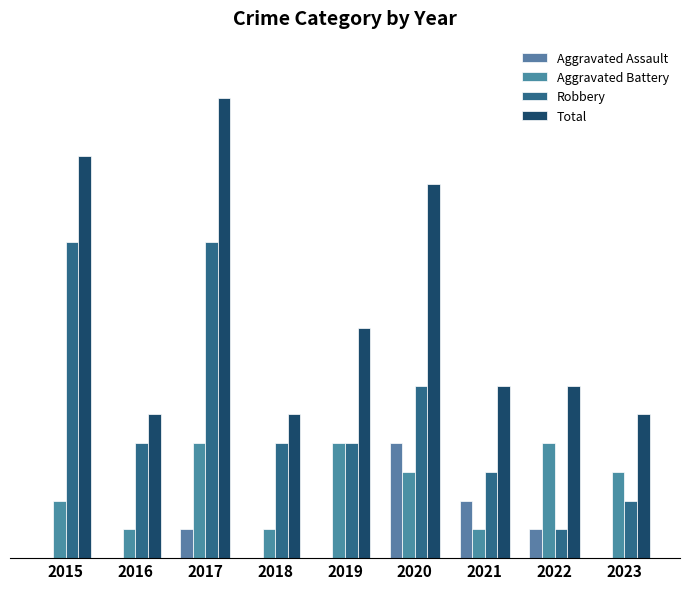

Are the bars horizontal?

No